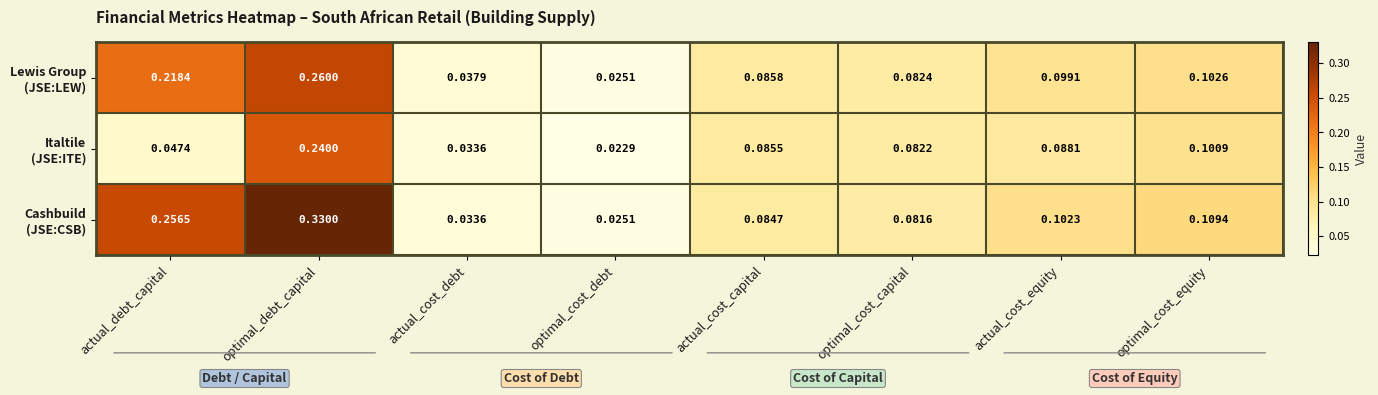

Which label corresponds to the largest value in the chart?

optimal_debt_capital